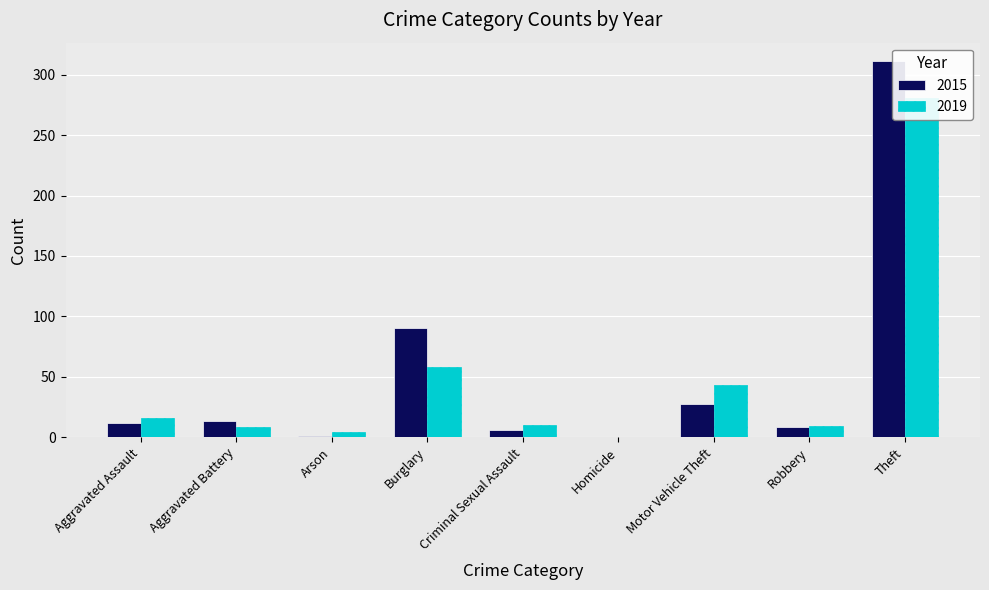

How many groups of bars are there?

9